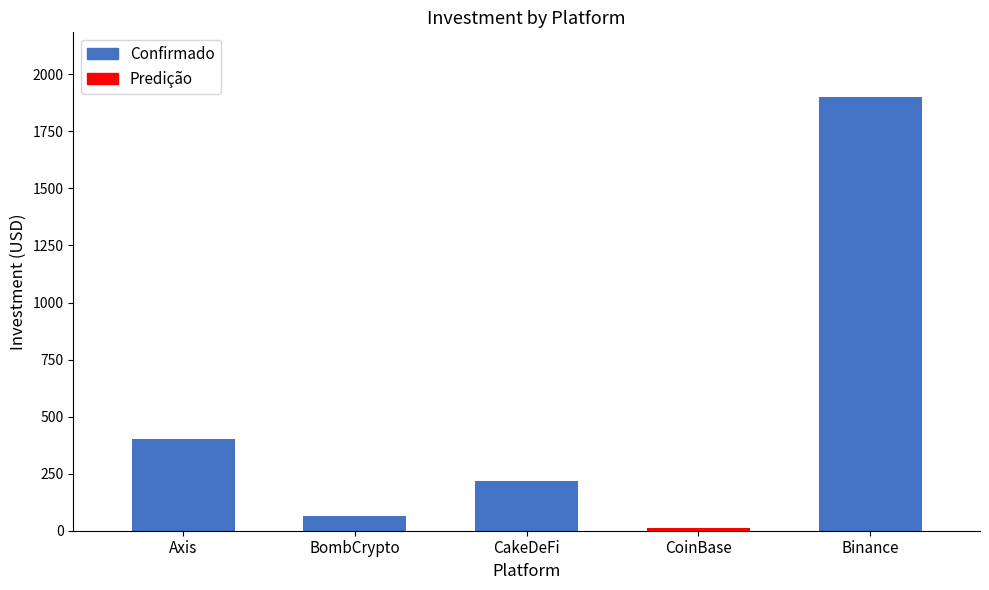

True or false: the data shows 65 at BombCrypto.

True